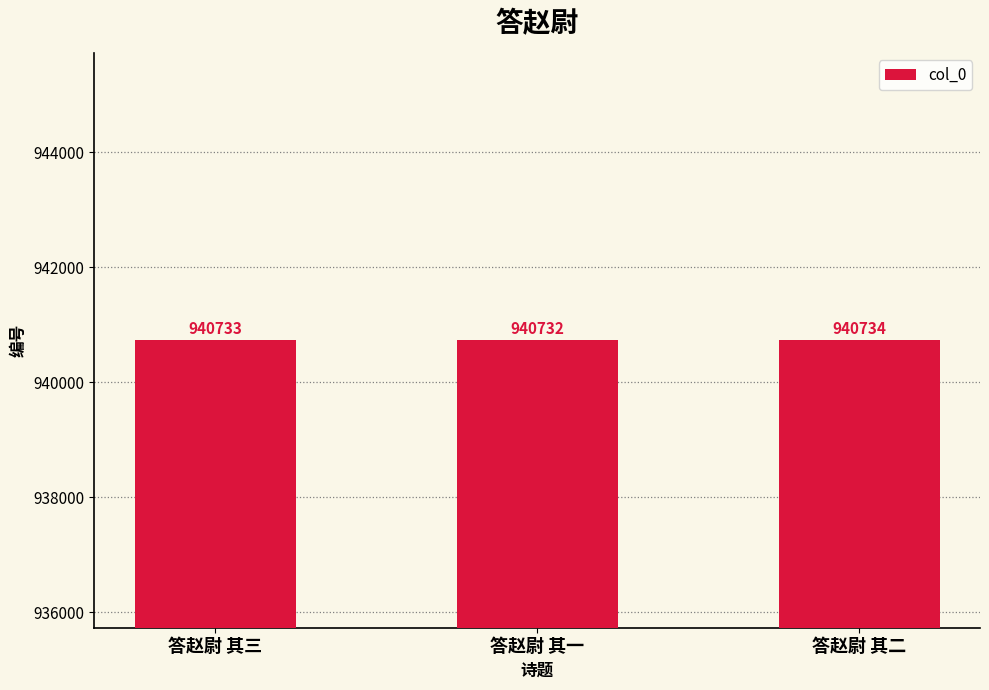

Is it true that the value at 答赵尉 其一 is 433118?

False